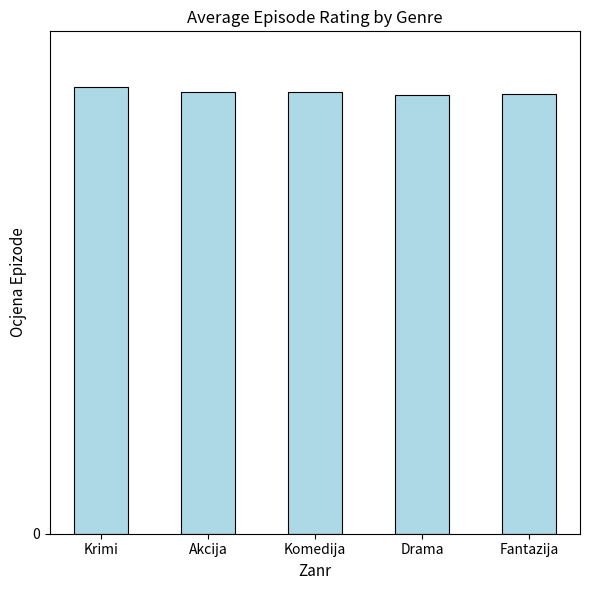

Approximately how many times larger is the value at Drama compared to Fantazija?

1.0